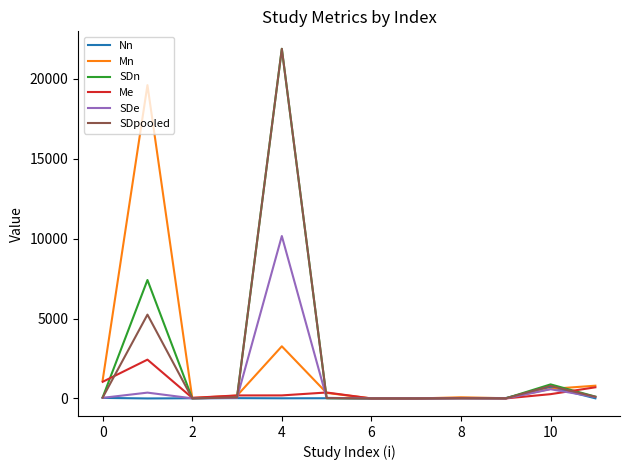

What is the minimum value for SDe?

0.1